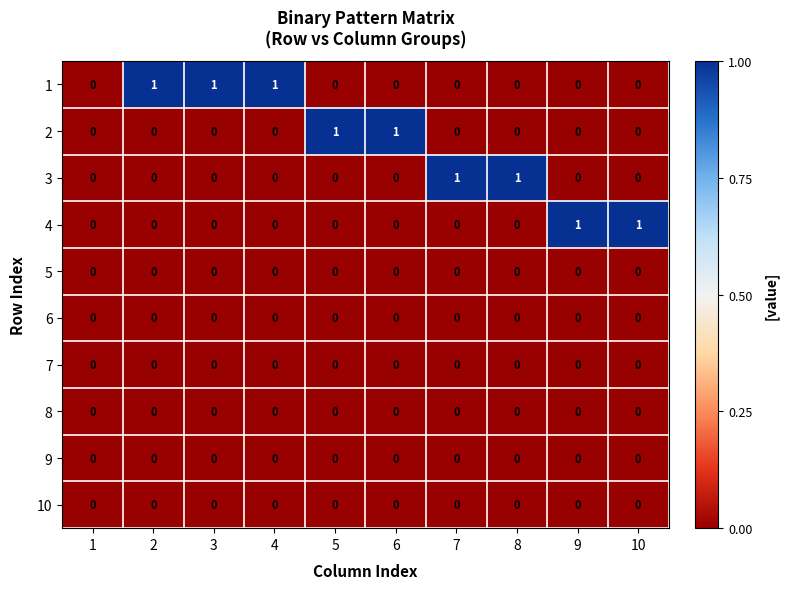

Is the value of 2 at 6 greater than the value of 7 at 7?

Yes